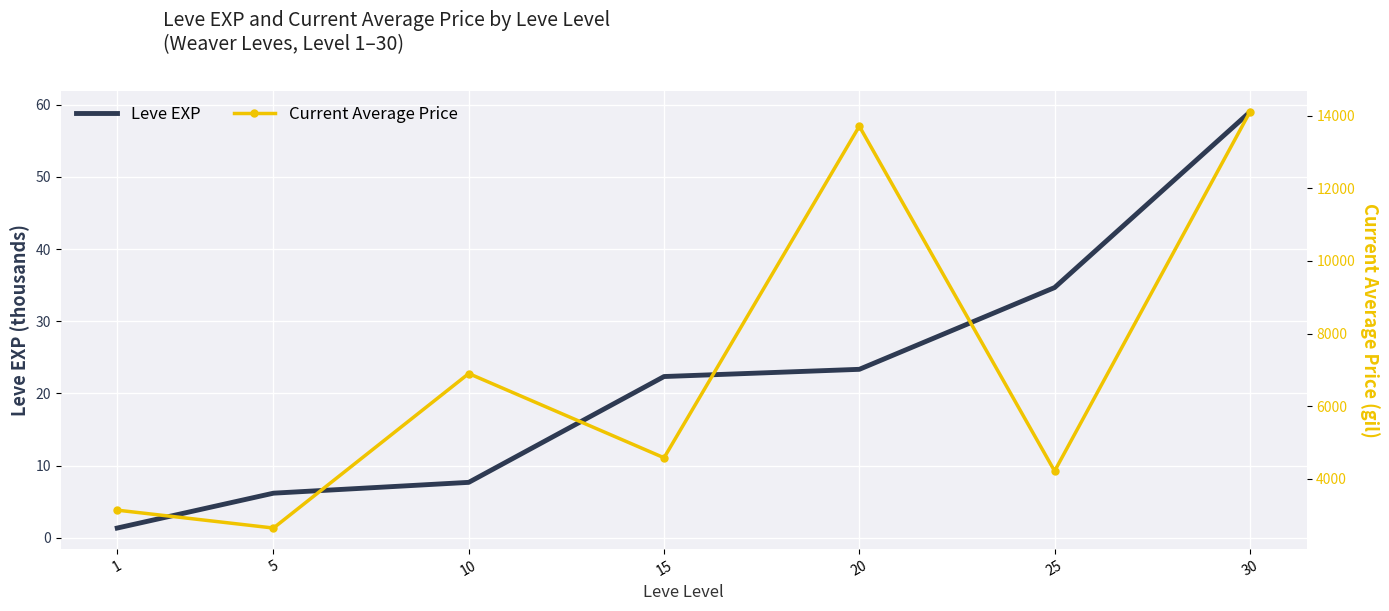

Which label corresponds to the largest value in the chart?

30